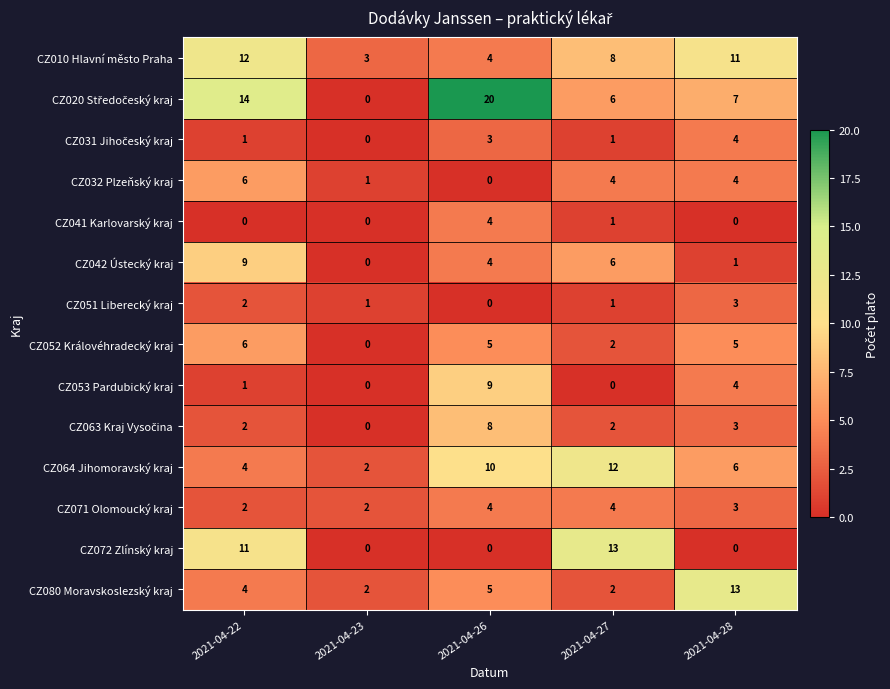

What is the spread (max minus min) of values at 2021-04-23?

3